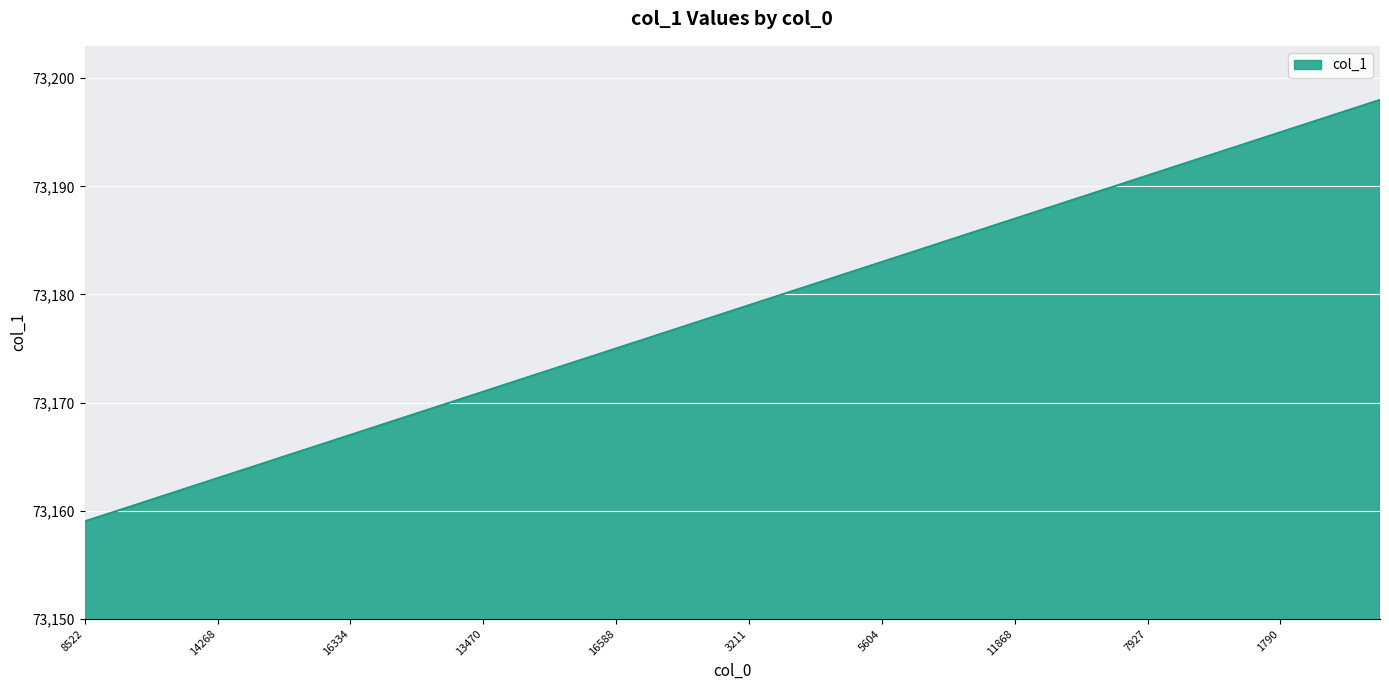

What is the maximum value shown in the chart?

73198